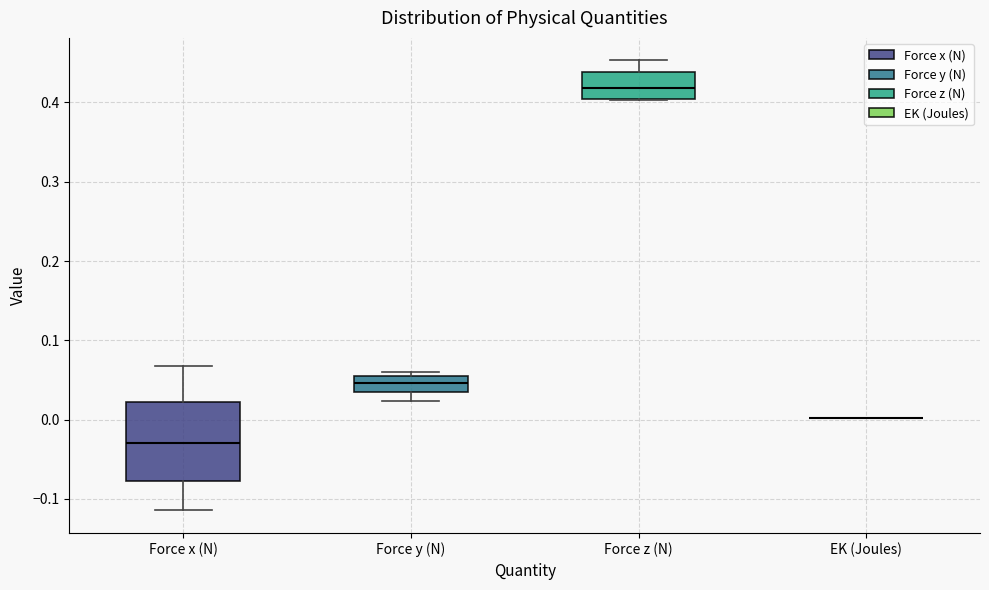

Reading left to right, transcribe this box plot: for each box, give where its median line is, the range the box spans, and where its two whiskers end, as read against the y-axis. The values are not printed on the chart, so give them approximately, as read against the axis.

Force x (N): median -0.03, box -0.08 to 0.02, whiskers -0.11 to 0.07
Force y (N): median 0.05 (inside the box), box 0.04 to 0.05, whiskers 0.02 to 0.06
Force z (N): median 0.42, box 0.40 to 0.44, whiskers 0.40 to 0.45
EK (Joules): box collapsed to a line at 0.00, whiskers 0.00 to 0.00